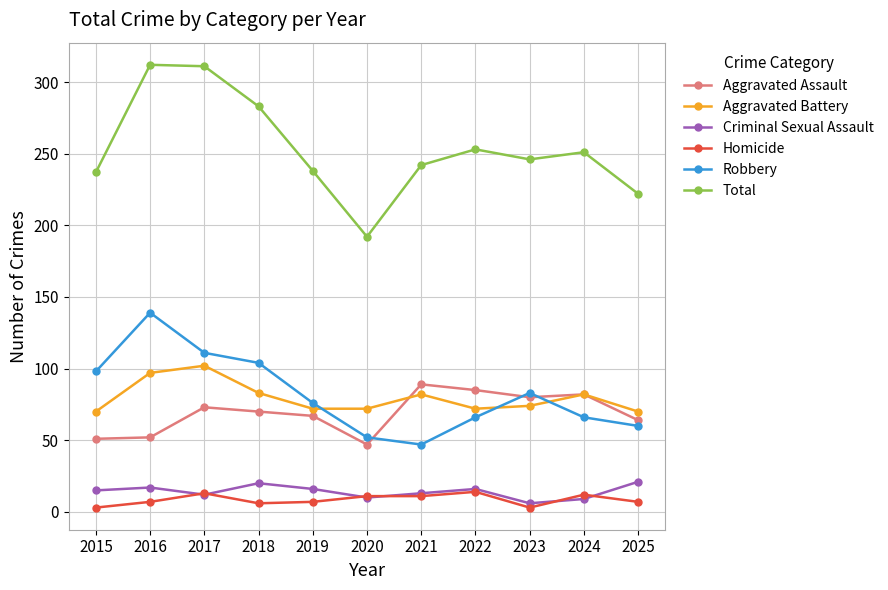

What is the value of the Robbery point at the 10th from the left?

66